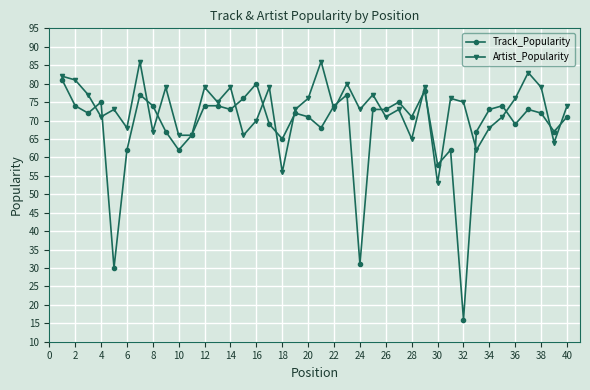

Is this an area chart (filled region under the line)?

No